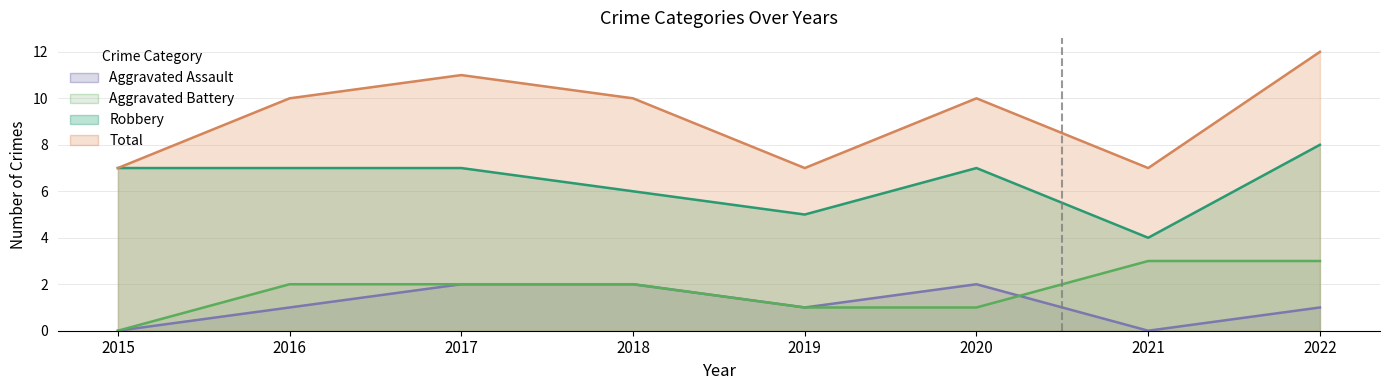

Reading left to right, transcribe all the data shown in this chart.

Aggravated Assault: 2015=0	2016=1	2017=2	2018=2	2019=1	2020=2	2021=0	2022=1
Aggravated Battery: 2015=0	2016=2	2017=2	2018=2	2019=1	2020=1	2021=3	2022=3
Robbery: 2015=7	2016=7	2017=7	2018=6	2019=5	2020=7	2021=4	2022=8
Total: 2015=7	2016=10	2017=11	2018=10	2019=7	2020=10	2021=7	2022=12